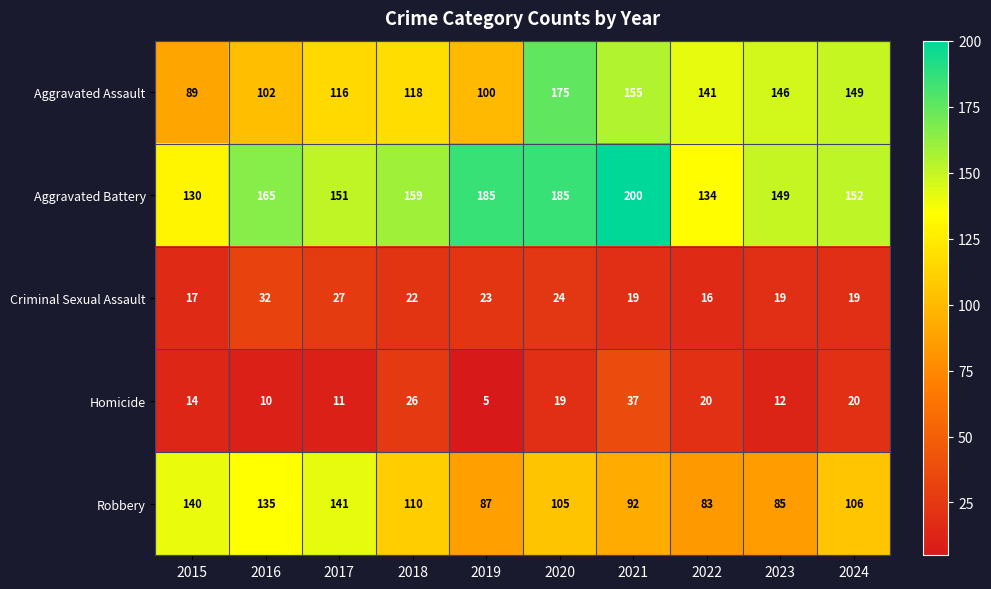

What is the lowest value of the Aggravated Assault series?

89